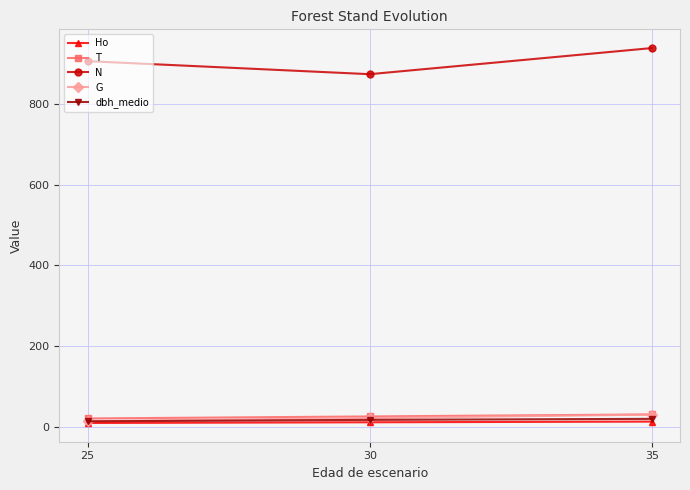

Is this an area chart (filled region under the line)?

No